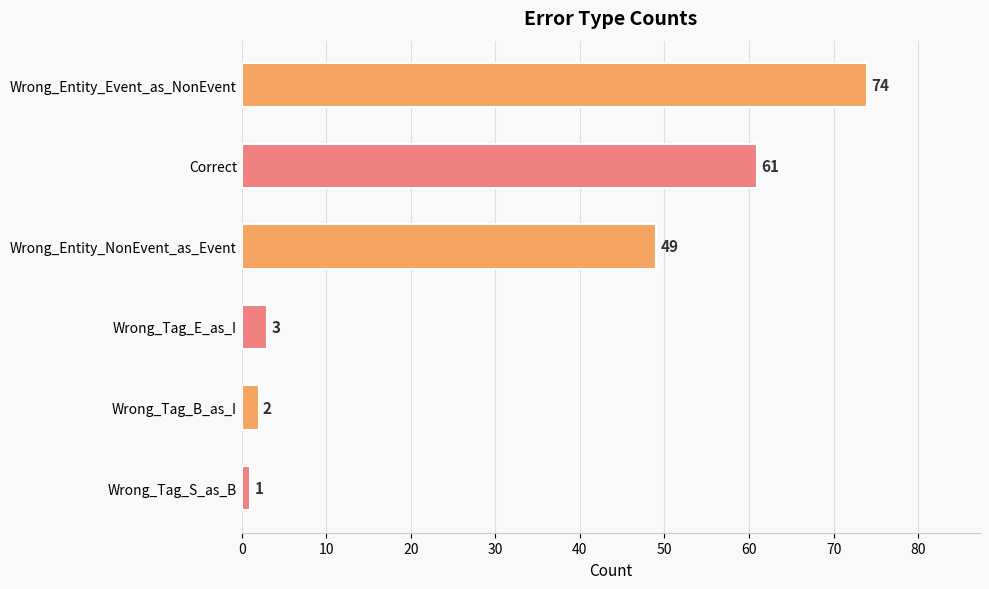

What is the difference between the second highest and second lowest values?

59